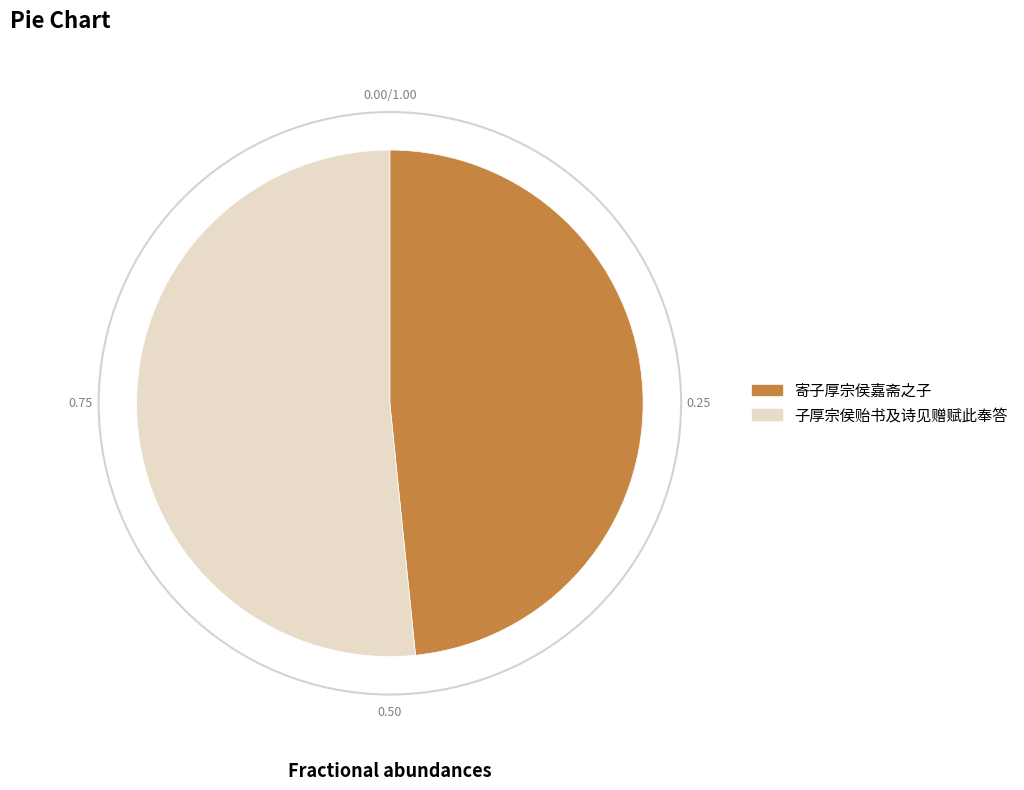

Is 寄子厚宗侯嘉斋之子 the majority of the pie?

No